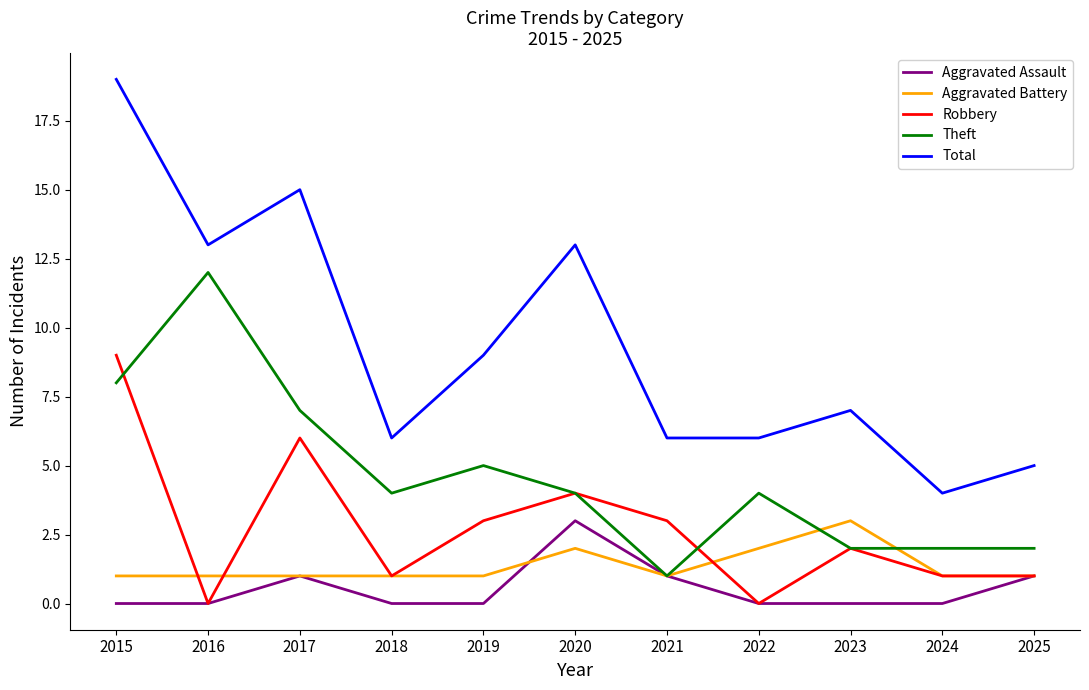

Is it true that Aggravated Assault equals 0 at 2016?

True